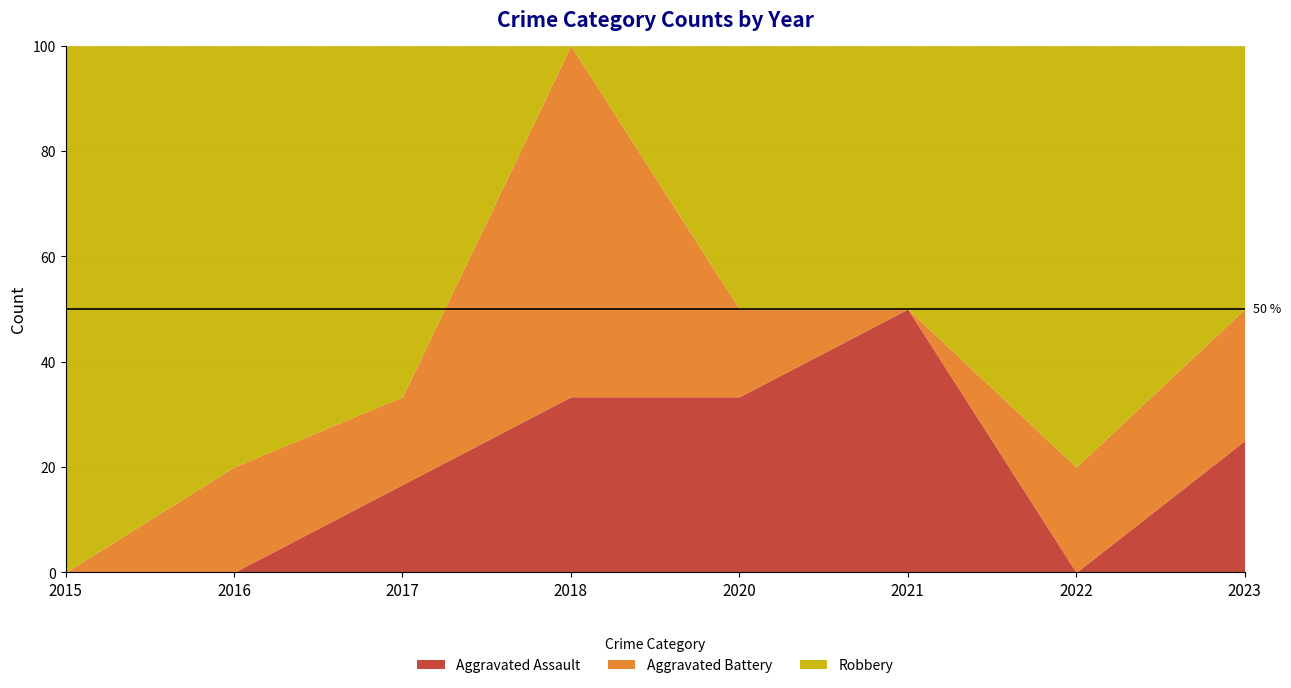

Is the value of Aggravated Assault at 2016 greater than the value of Robbery at 2015?

No